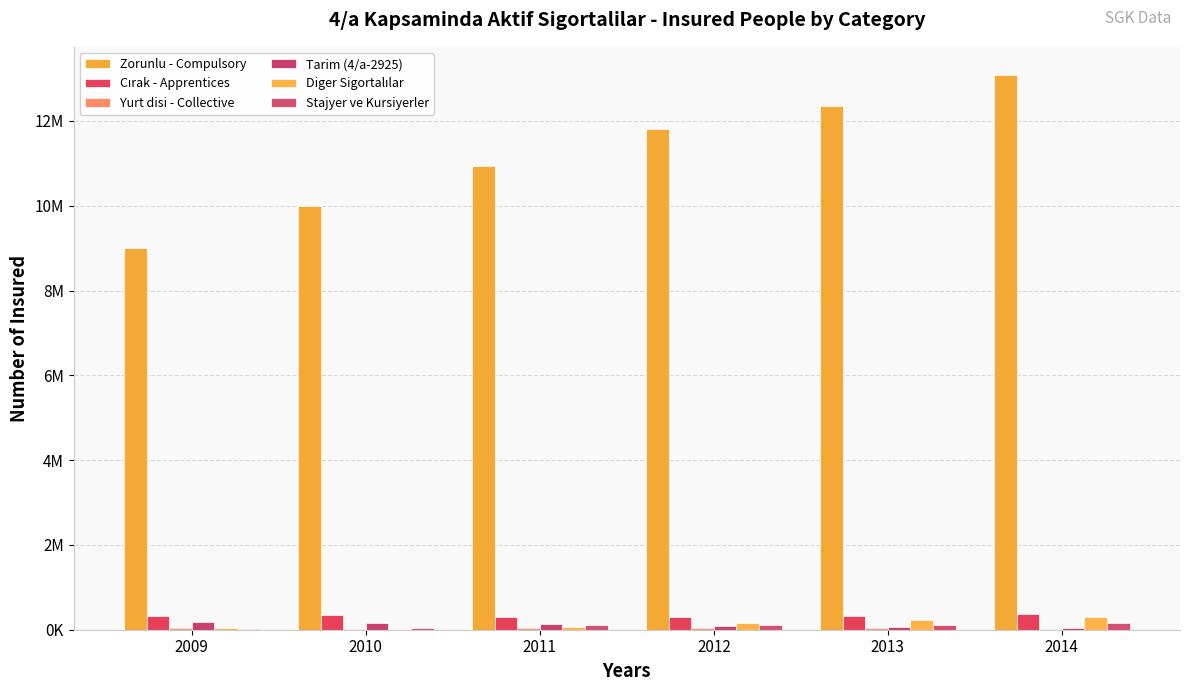

Which label corresponds to the largest value in the chart?

2014